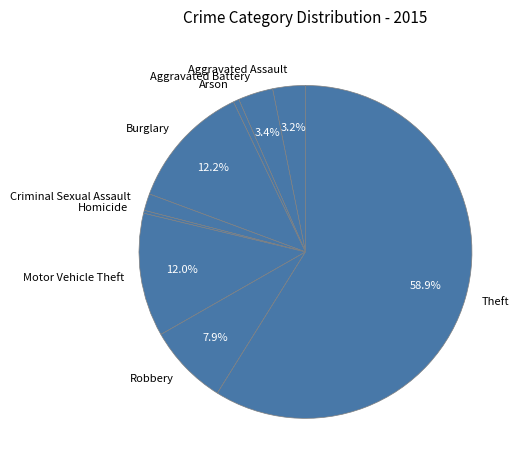

Which has a higher value, Theft or Arson?

Theft